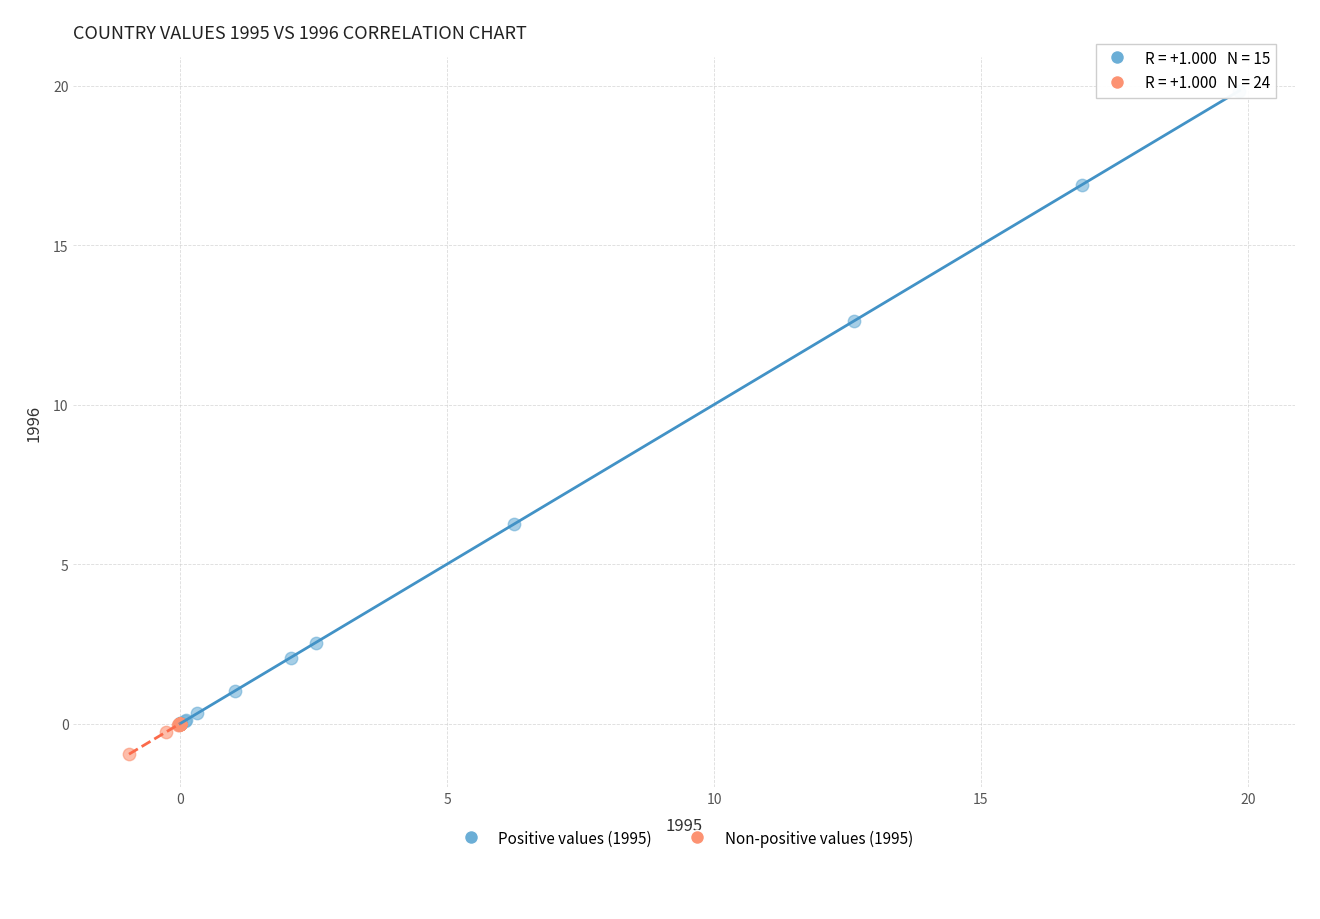

What are all the series names shown in the legend?

Positive values (1995), Non-positive values (1995)